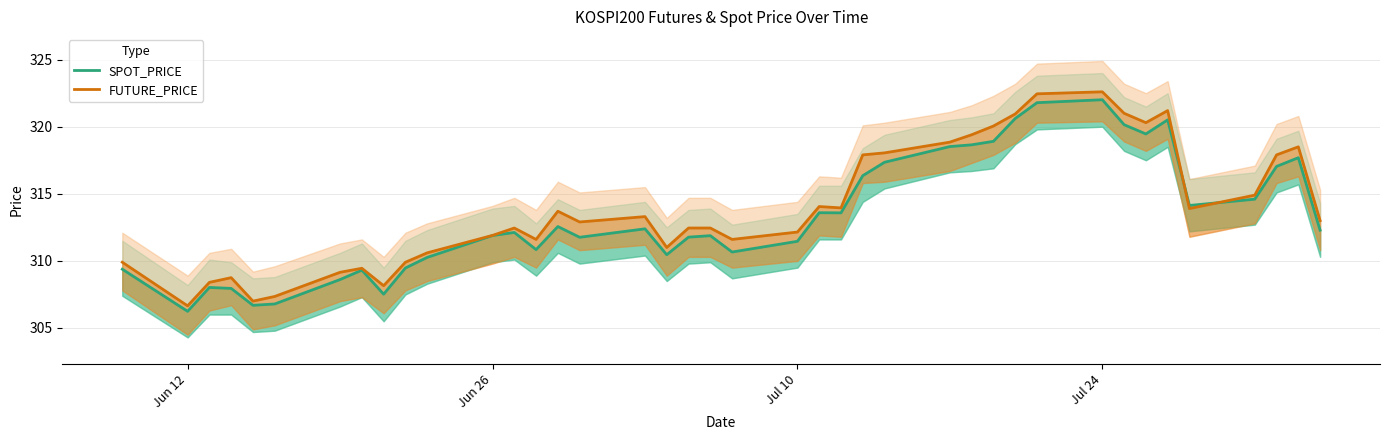

What are all the series names shown in the legend?

SPOT_PRICE, FUTURE_PRICE